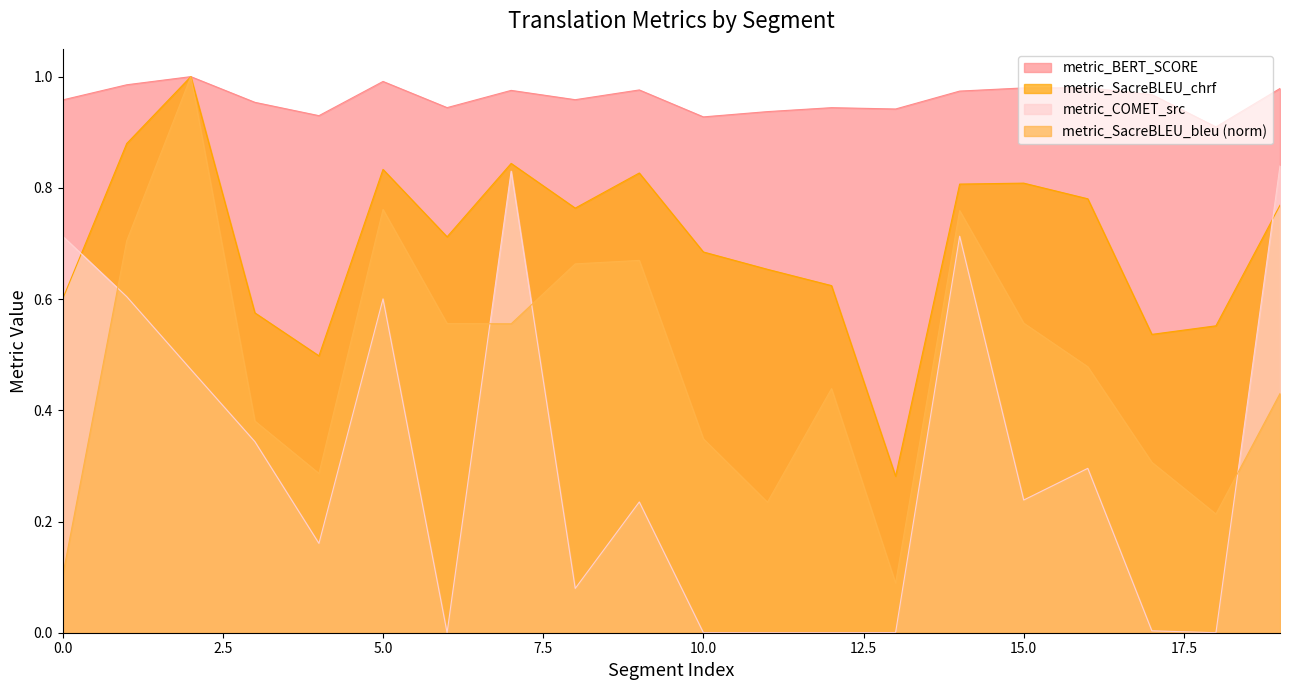

What is the difference between the maximum and second lowest values in the metric_COMET_src series?

0.8